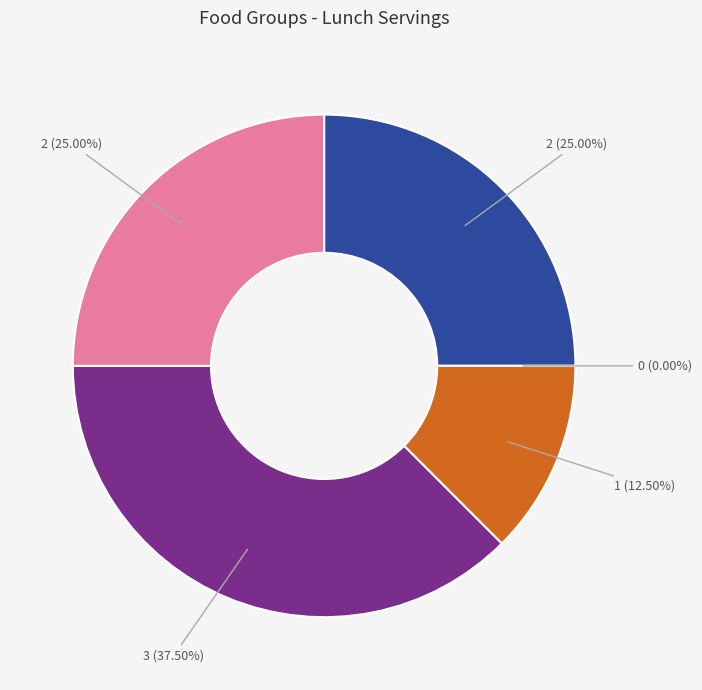

Do Fruits and Protein together represent more than half of the pie?

No